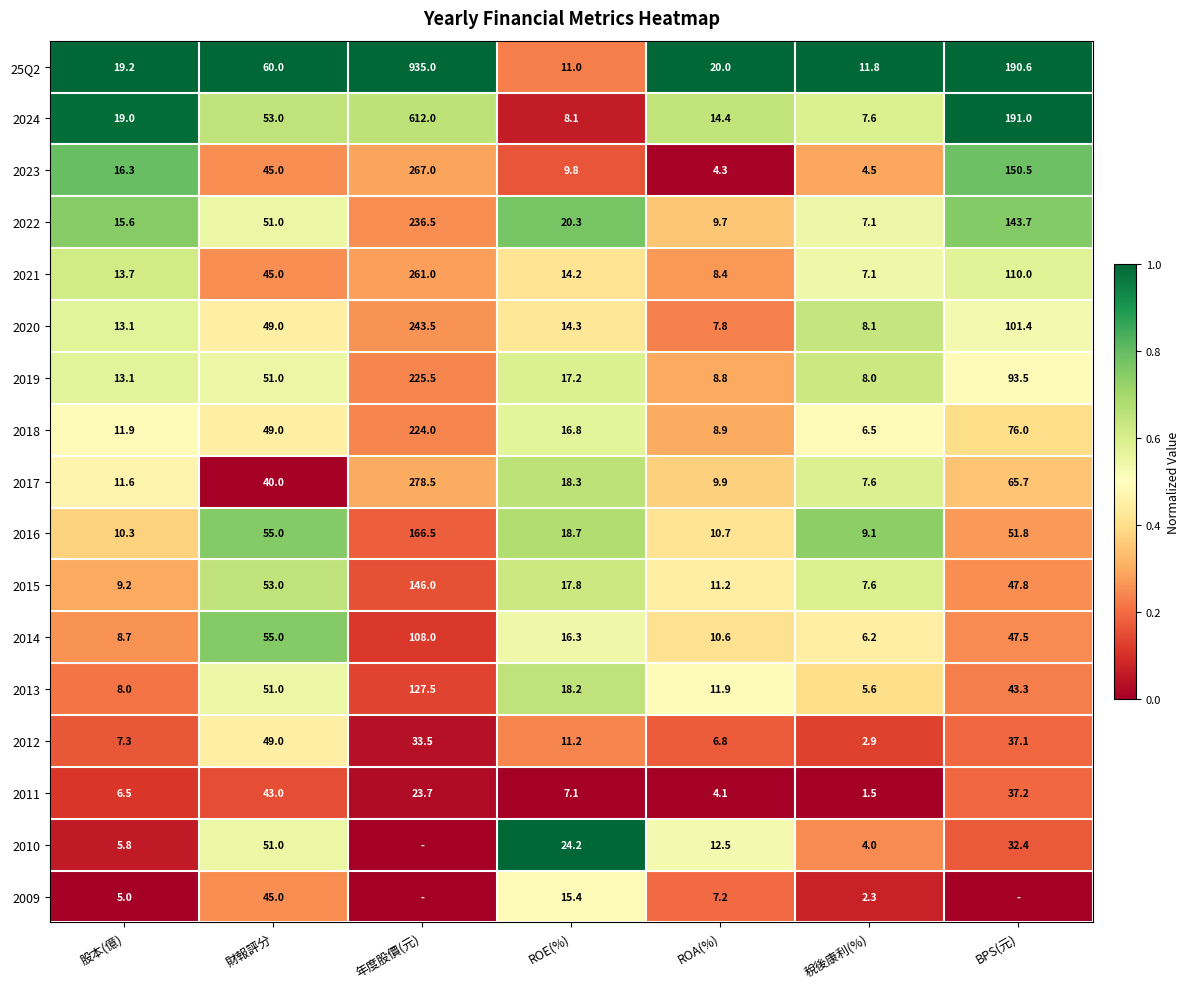

The 2010 series shows 0.8 at 財報評分. True or false?

False